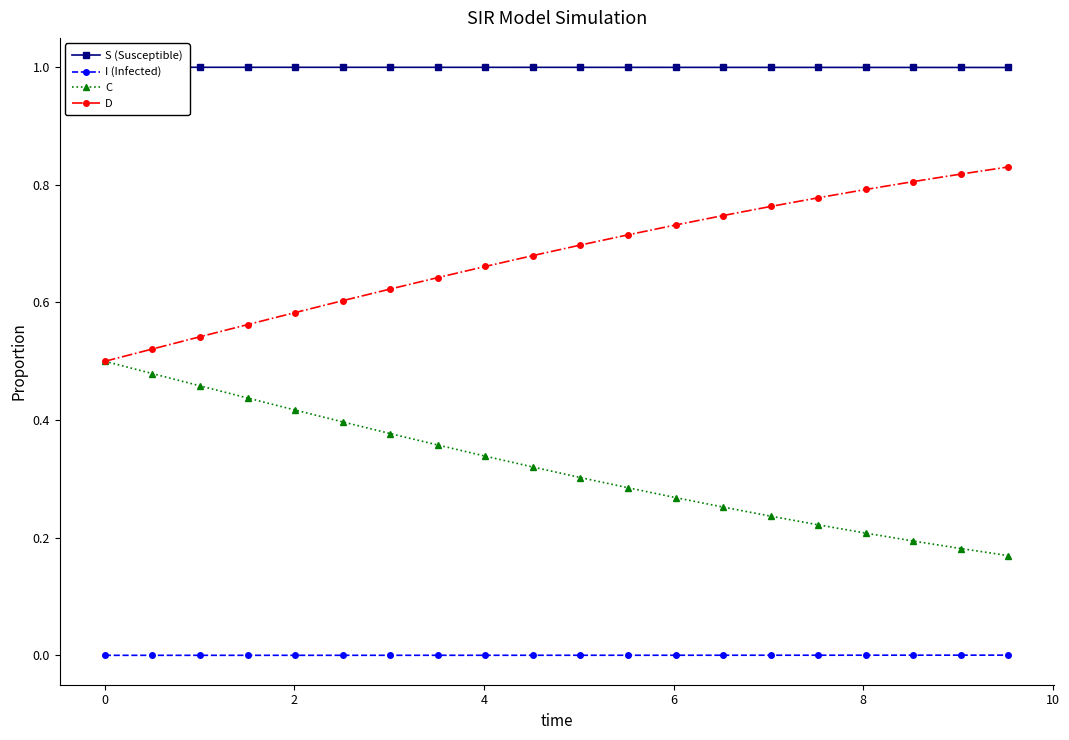

True or false: C and I (Infected) intersect in this chart.

False